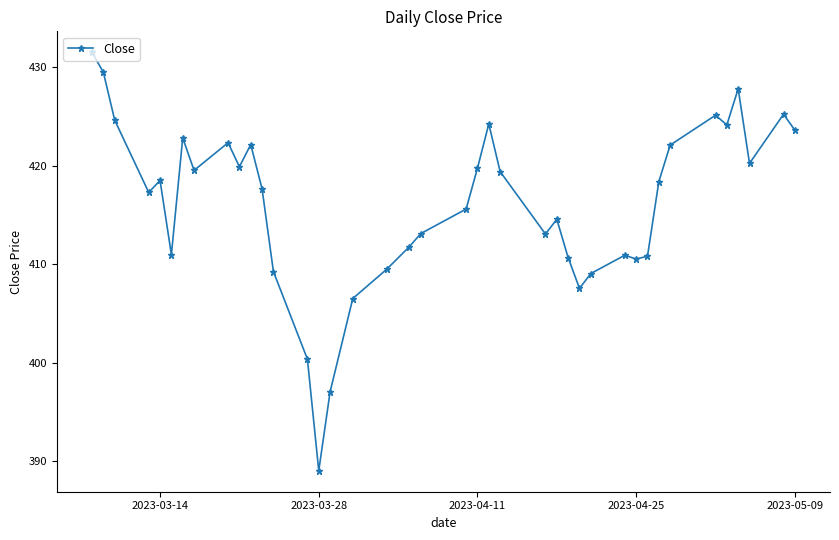

What is the maximum value shown in the chart?

431.5